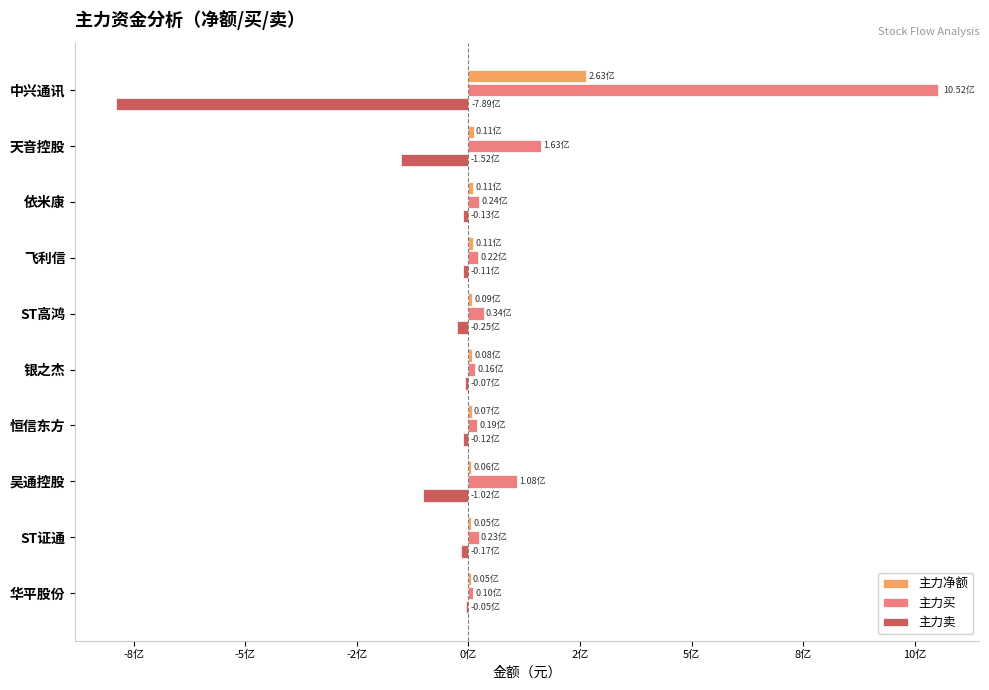

At which category is the sum across all series the highest?

中兴通讯